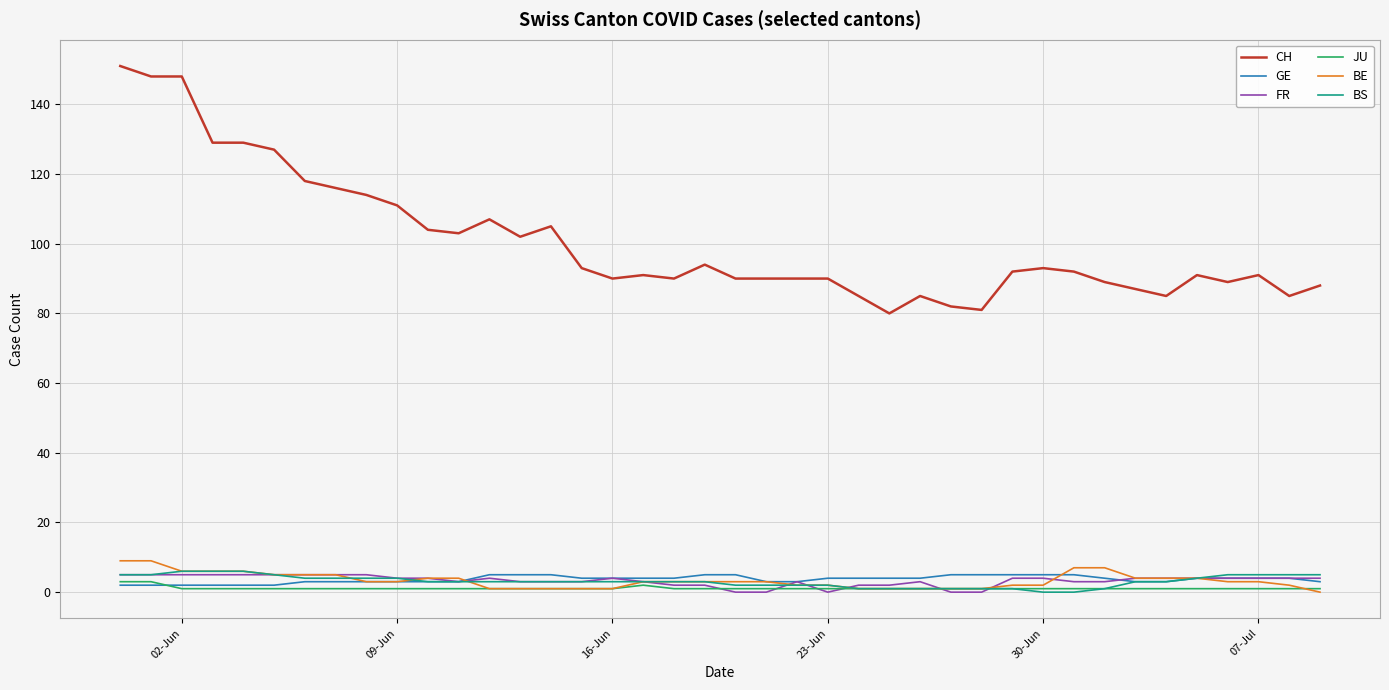

True or false: CH and BE intersect in this chart.

False